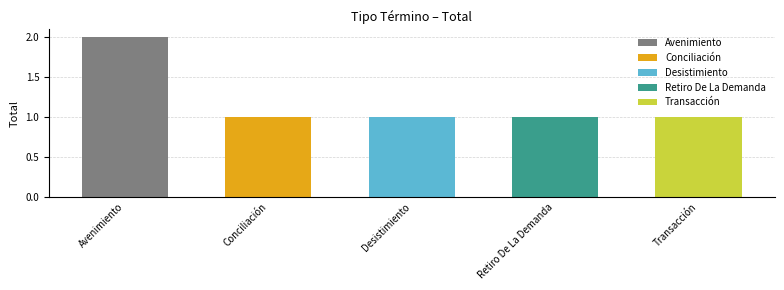

What is the label of the 5th bar from the right?

Avenimiento